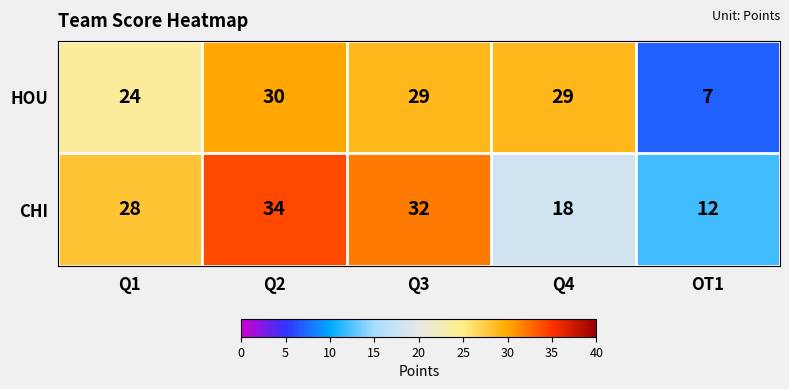

Which series changed the most between Q3 and OT1?

HOU